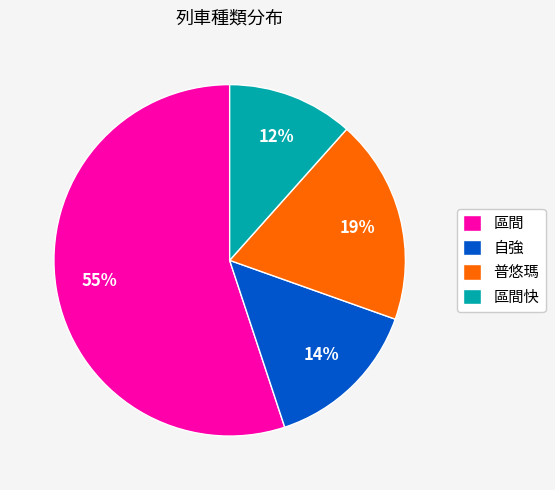

Is the sum of 區間 and 自強 greater than half?

Yes